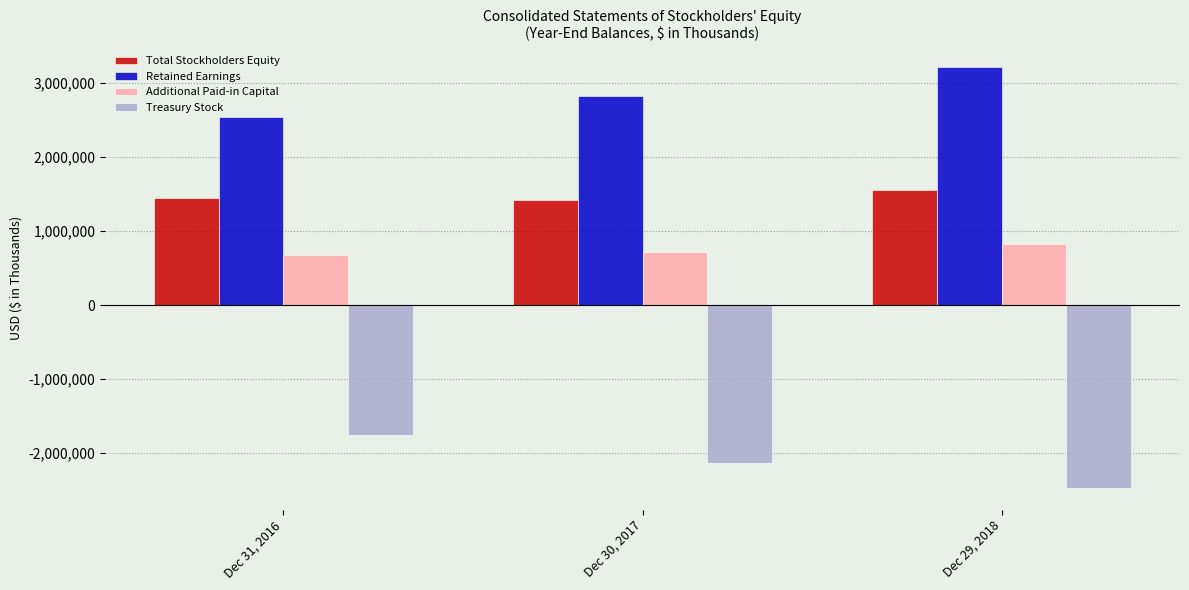

What is the difference between the highest and lowest values at Dec 29, 2018?

5694572